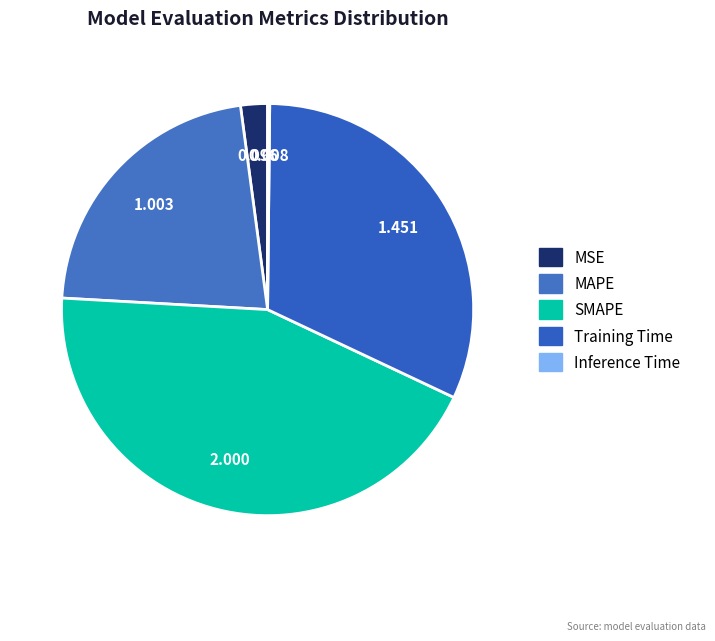

What portion of the pie excludes Inference Time?

99.8%